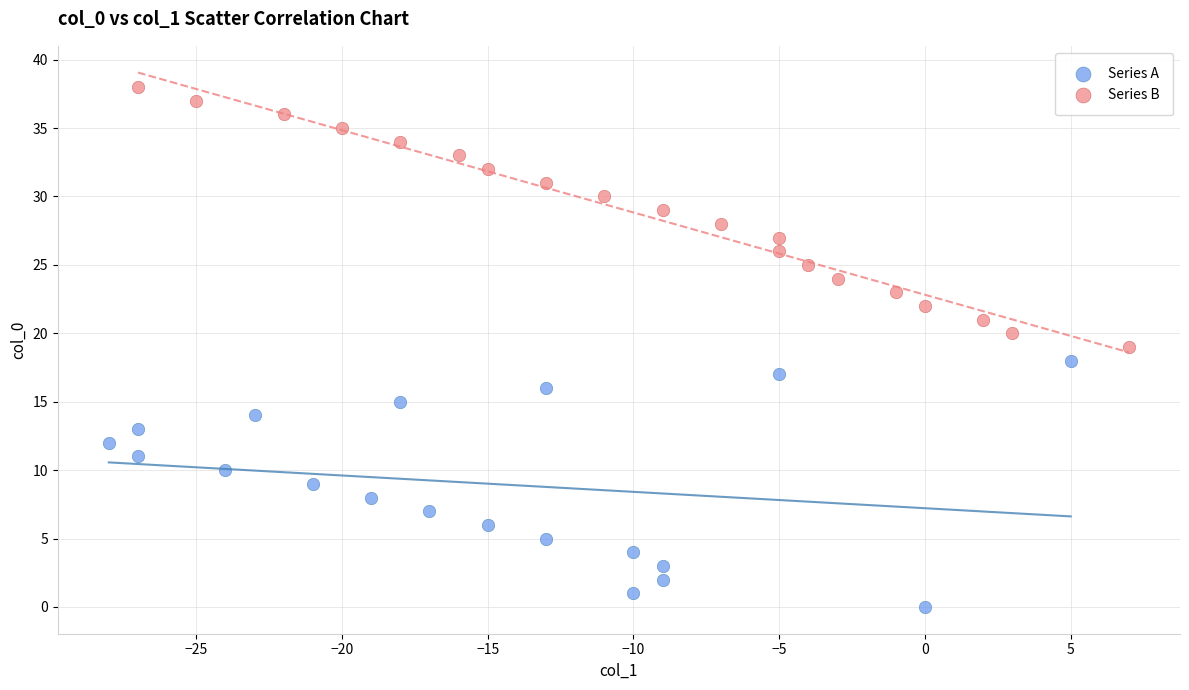

Which series contains the highest Y value?

Series B